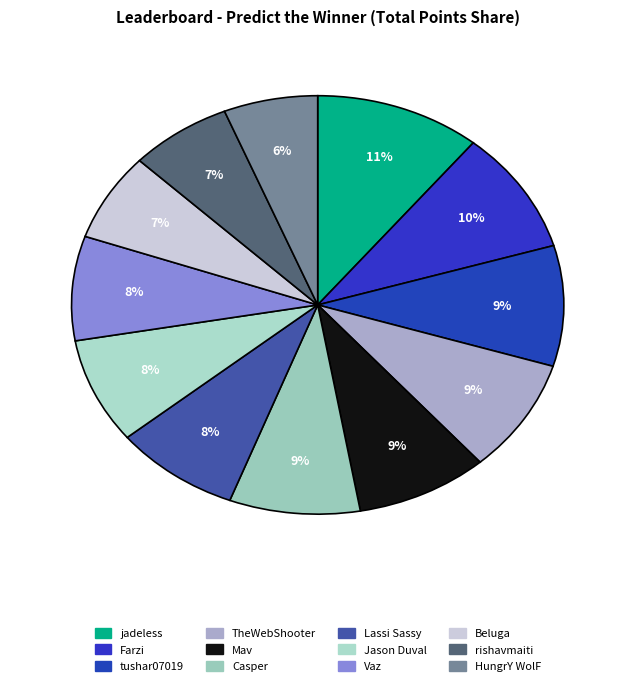

Combined, what portion of the pie is TheWebShooter and HungrY WolF?

15.0%